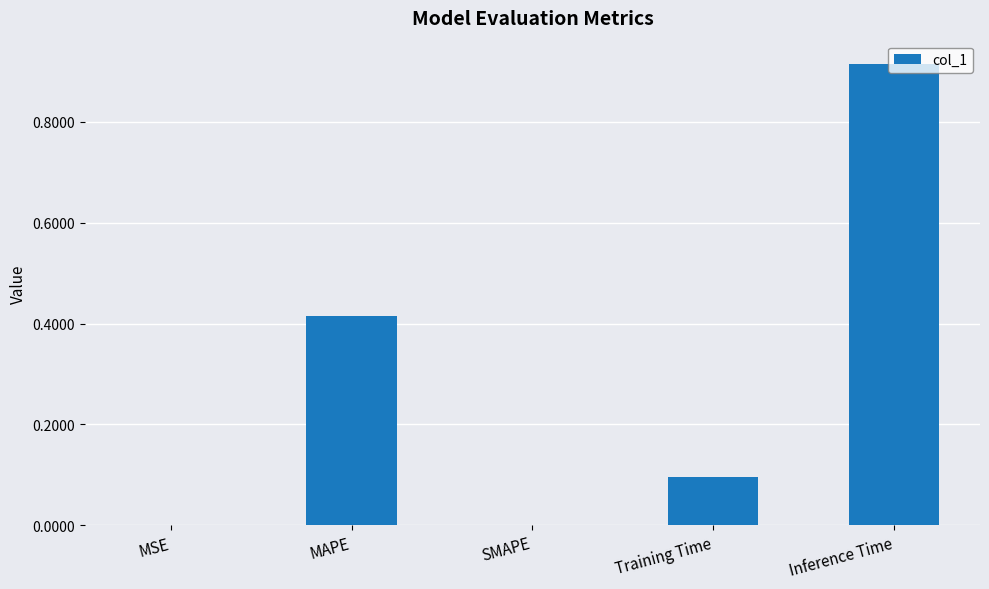

How many categories are shown in the chart?

5